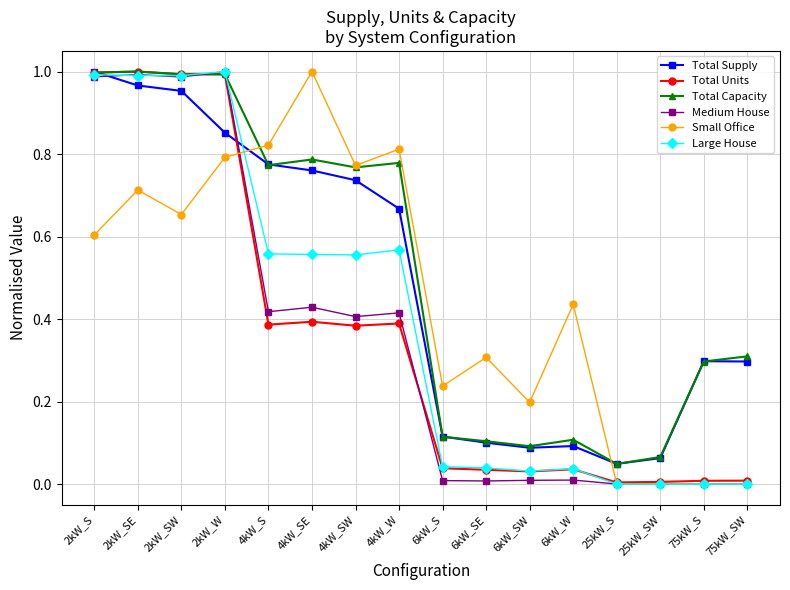

What are all the series names shown in the legend?

Total Supply, Total Units, Total Capacity, Medium House, Small Office, Large House